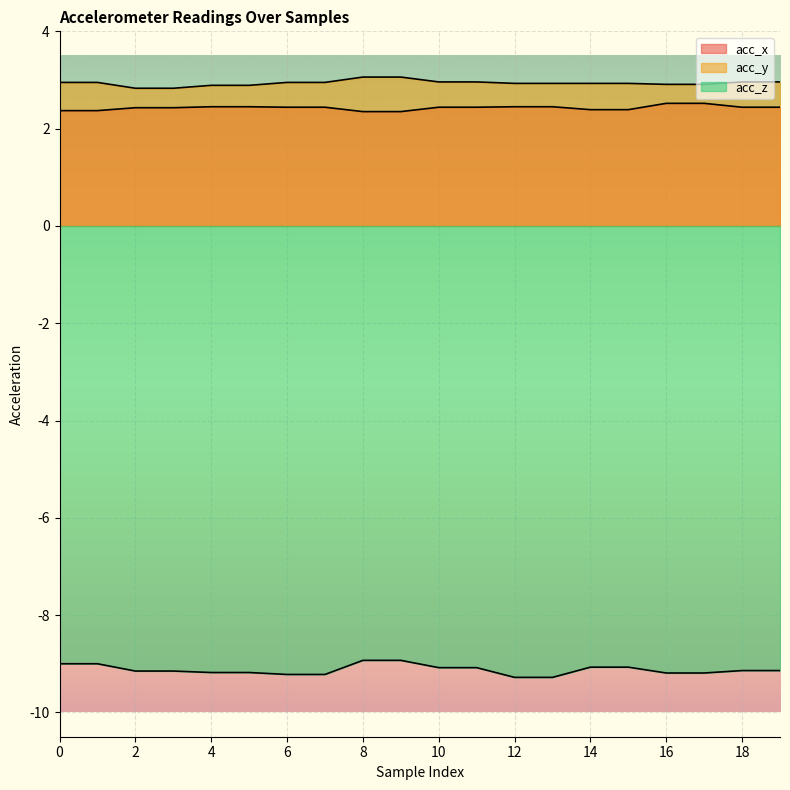

Reading right to left, extract all data points from this chart.

acc_x: 2.4	2.4	2.5	2.5	2.4	2.4	2.5	2.5	2.4	2.4	2.4	2.4	2.4	2.4	2.5	2.5	2.4	2.4	2.4	2.4
acc_y: 3.0	3.0	2.9	2.9	2.9	2.9	2.9	2.9	3.0	3.0	3.1	3.1	3.0	3.0	2.9	2.9	2.8	2.8	3.0	3.0
acc_z: -9.1	-9.1	-9.2	-9.2	-9.1	-9.1	-9.3	-9.3	-9.1	-9.1	-8.9	-8.9	-9.2	-9.2	-9.2	-9.2	-9.2	-9.2	-9.0	-9.0